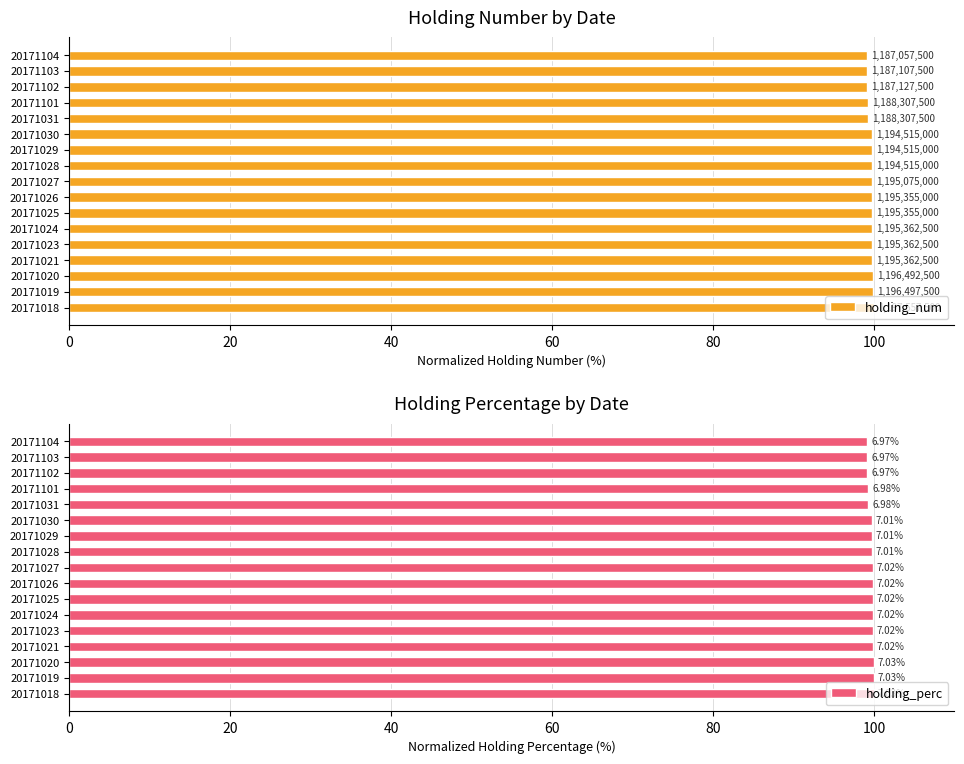

What is the value of the holding_perc bar at the 1st from the left?

100.0